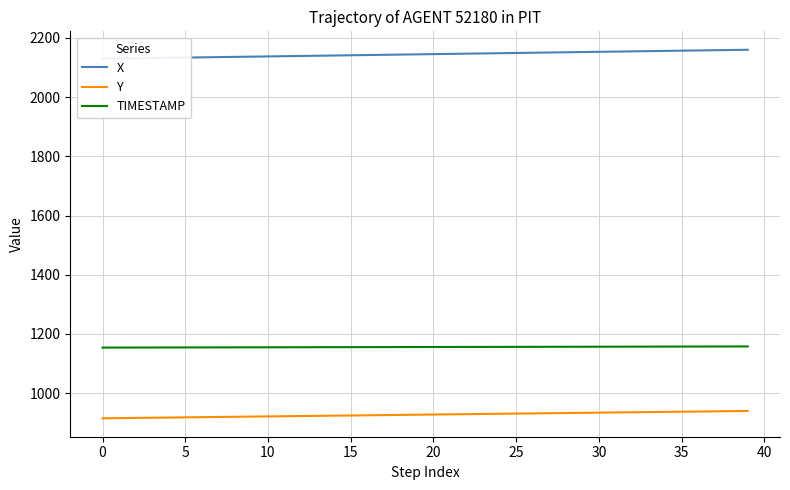

True or false: Y and TIMESTAMP intersect in this chart.

False